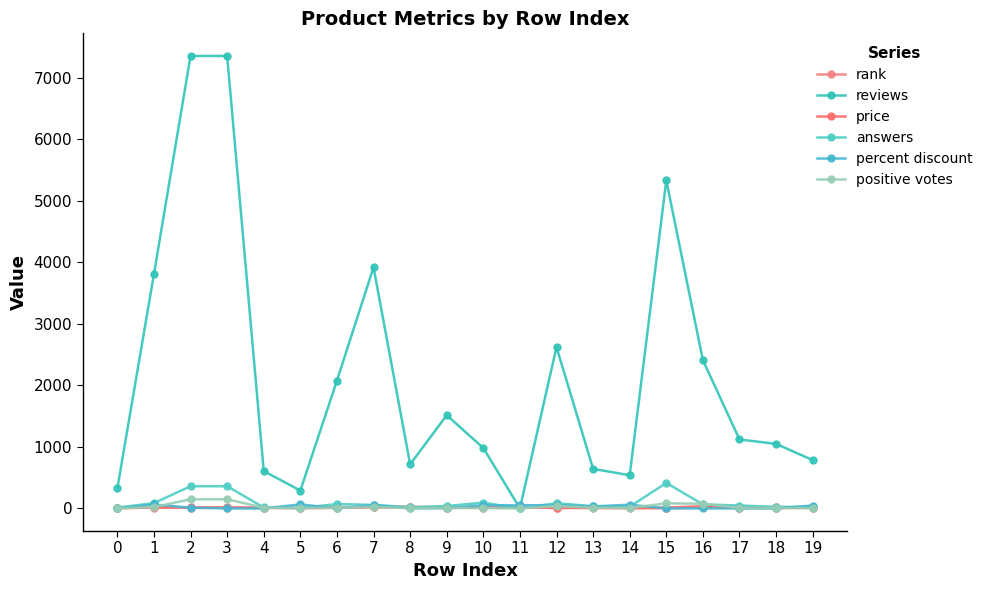

Where does the reviews series first go above 1121?

1